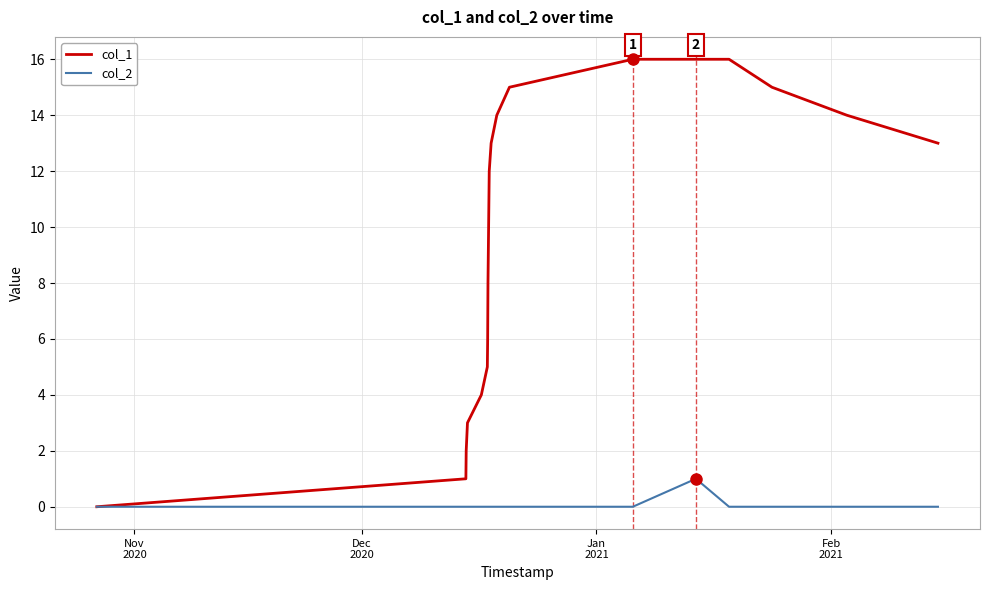

Which series has the widest spread of values?

col_1